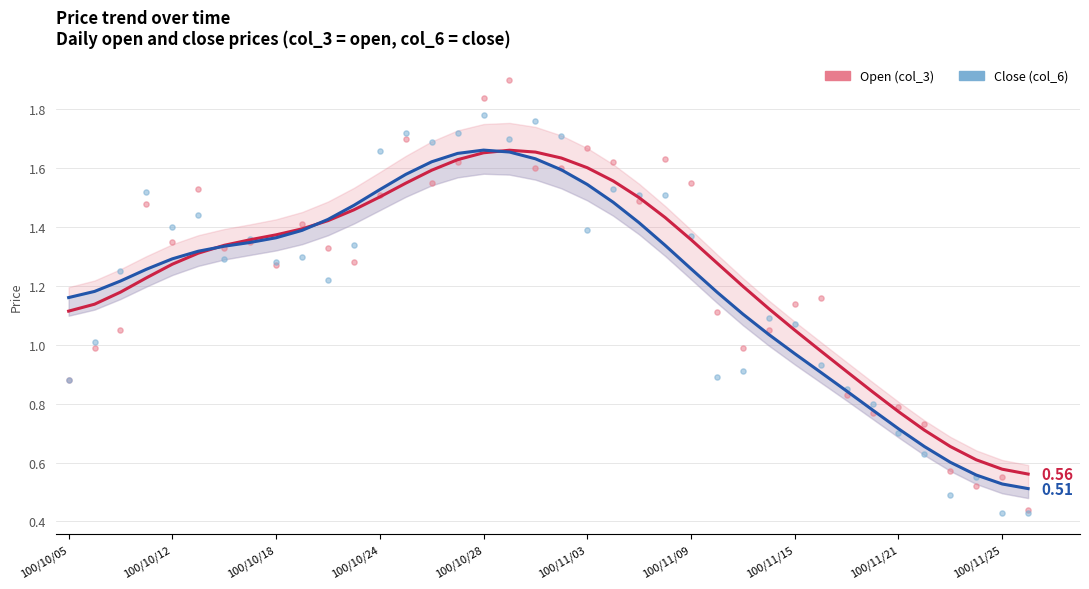

What are all the series names shown in the legend?

Open (col_3), Close (col_6)